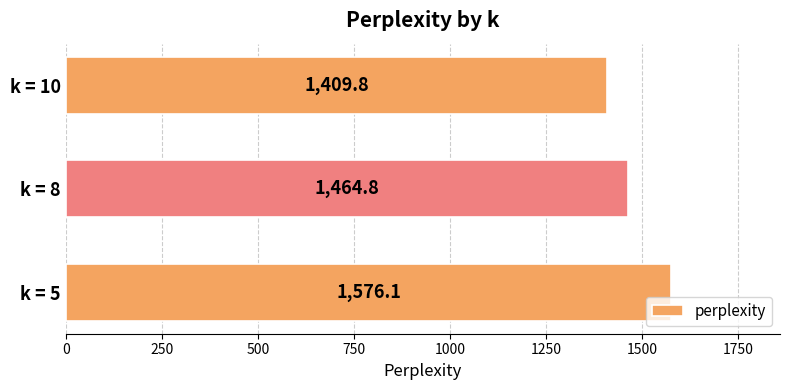

Are the bars grouped side by side (vs. stacked)?

No